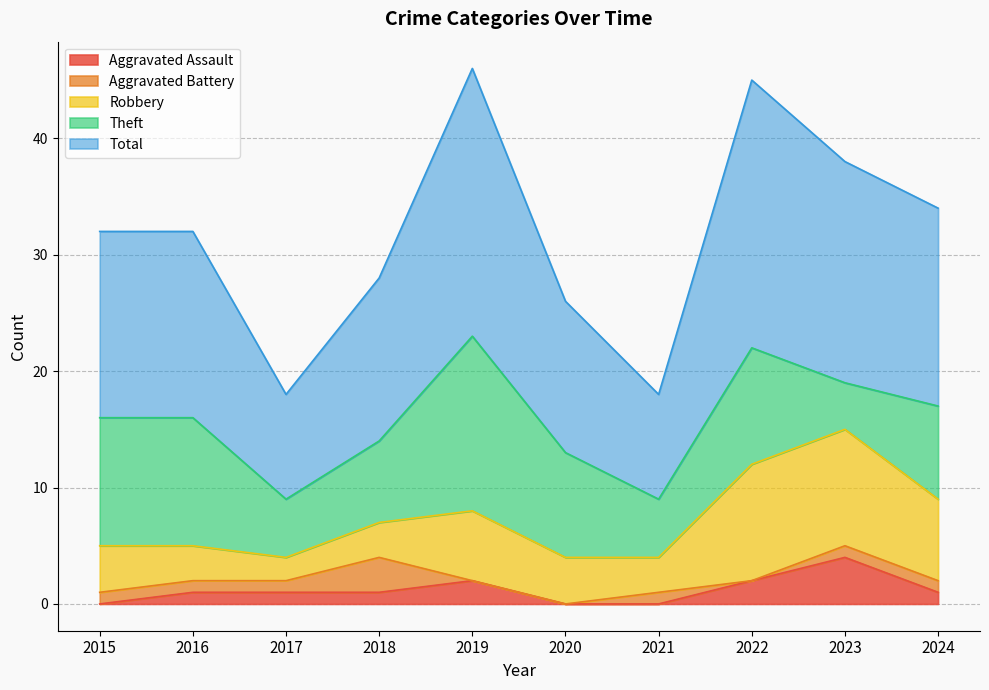

What is the average value of the Robbery series?

5